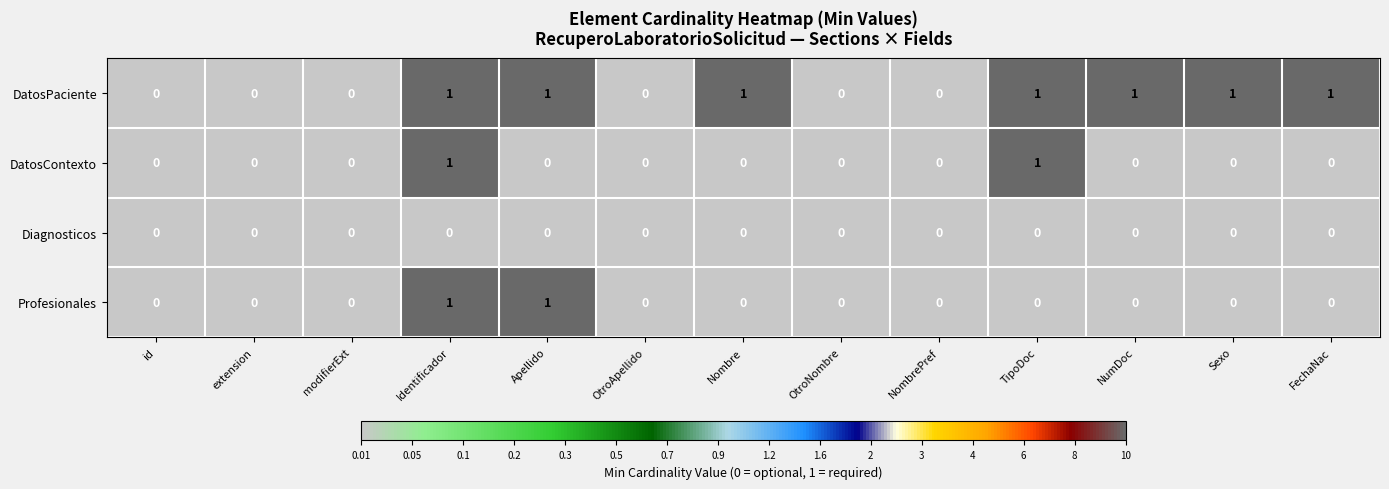

Count the DatosContexto values in the range 0 to 1.

13